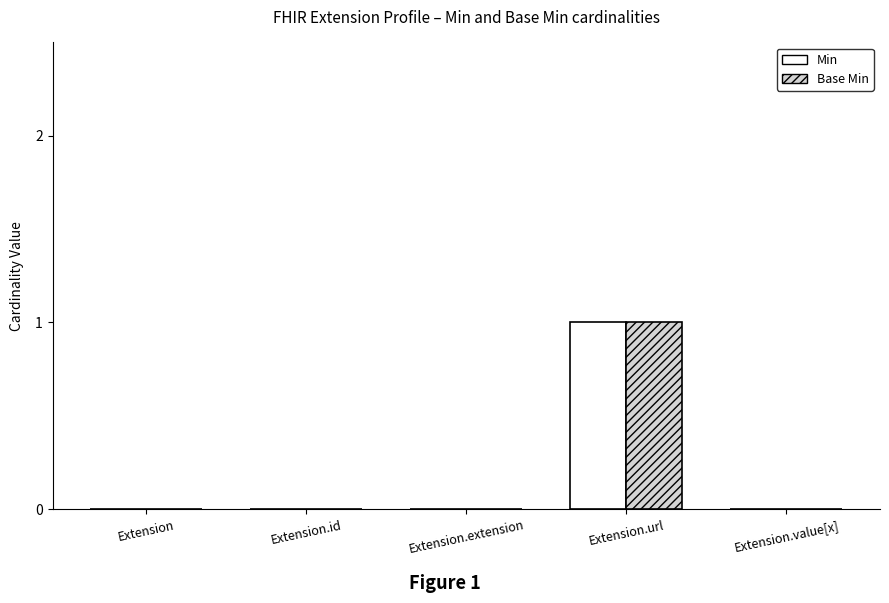

Which category has the highest value in the Base Min series?

Extension.url